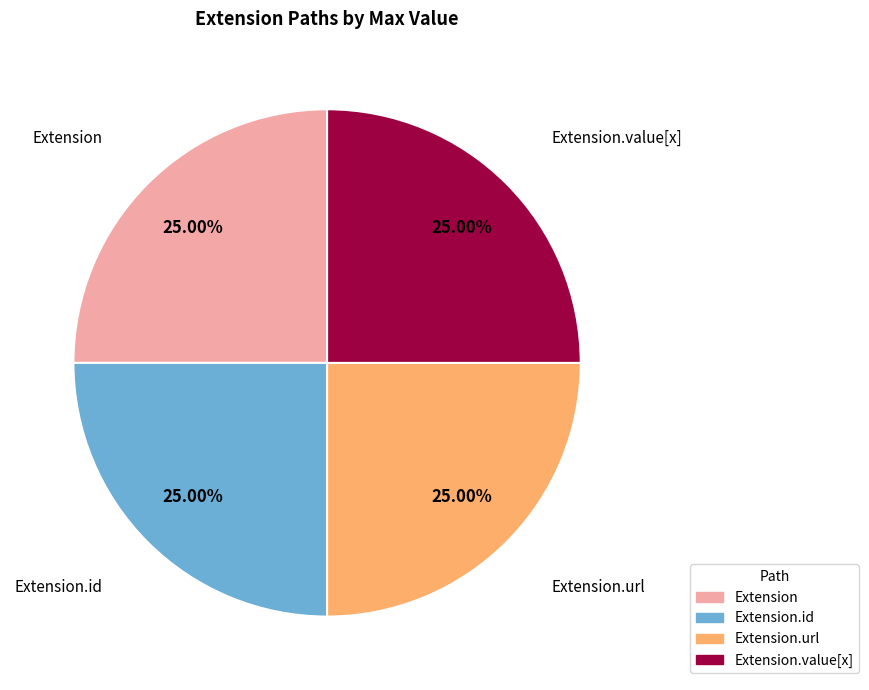

Does Extension.value[x] represent more than half of the total?

No